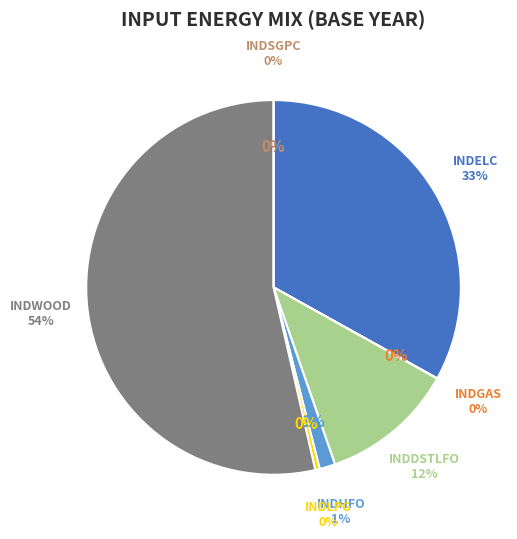

Is there a majority slice in this chart?

Yes